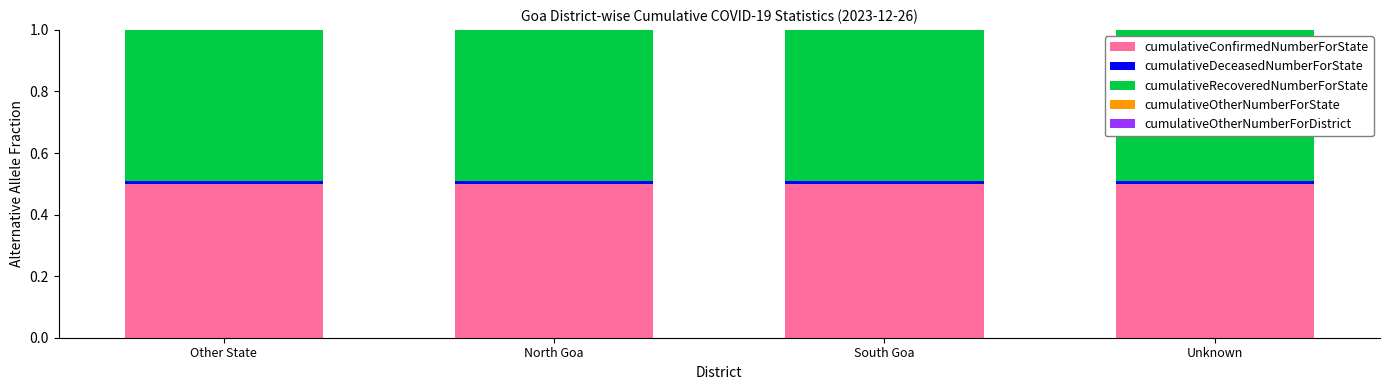

What is the highest value of the cumulativeConfirmedNumberForState series?

0.5